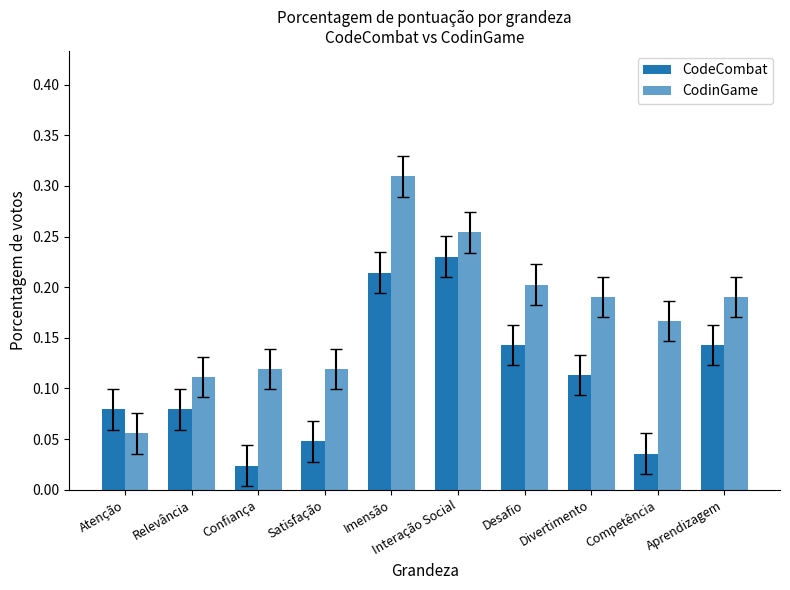

At which label is CodinGame closest to 0?

Atenção